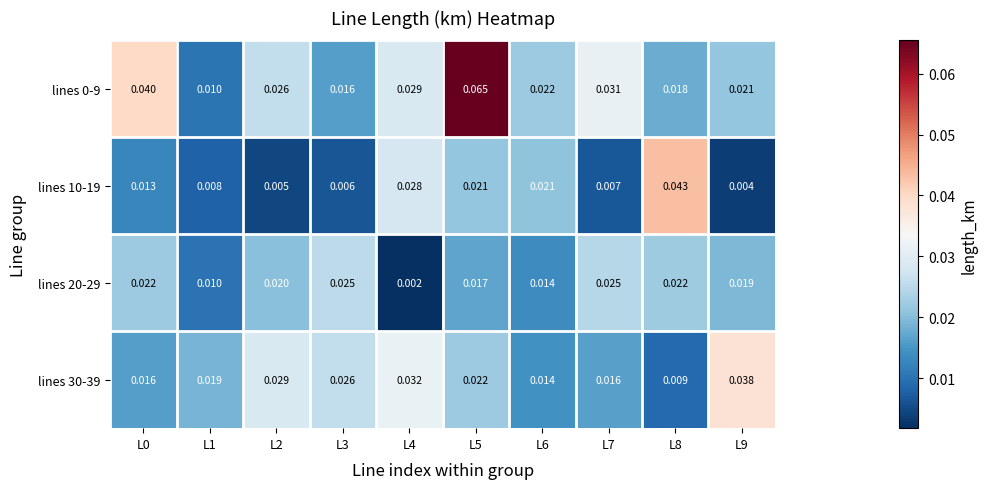

Is the value of lines 10-19 at L6 greater than the value of lines 20-29 at L2?

Yes